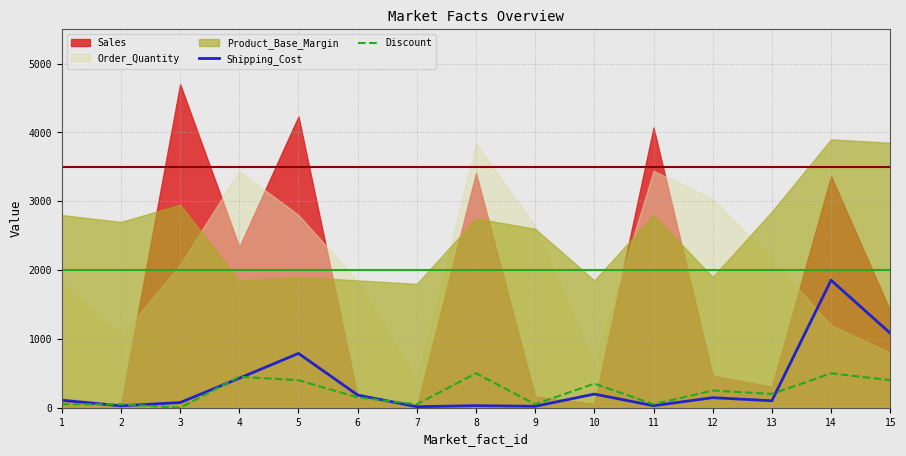

What value does the Discount series have at 11?

50.0